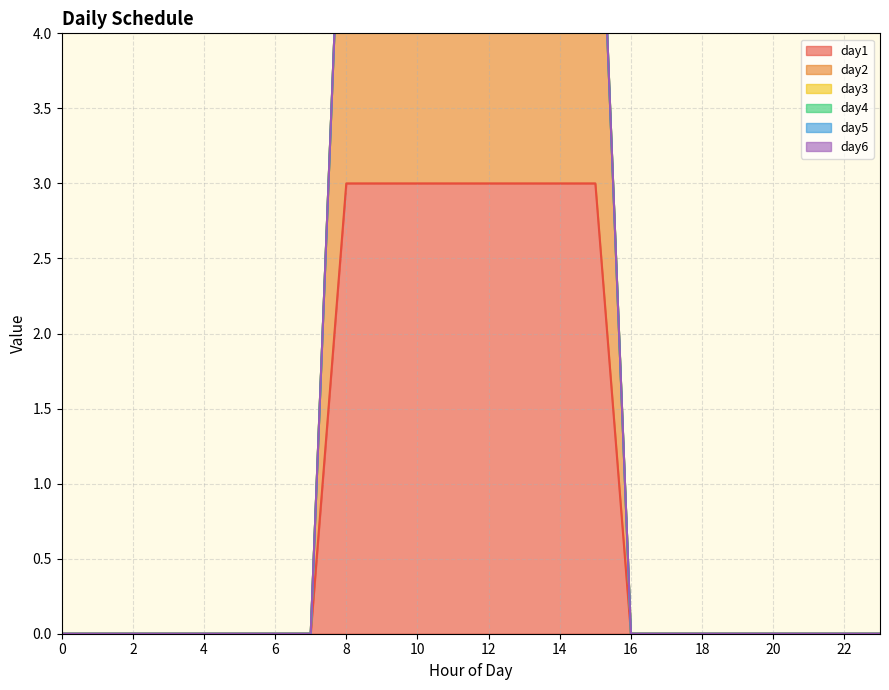

True or false: day3 has more than 1 points higher than both neighbors.

False